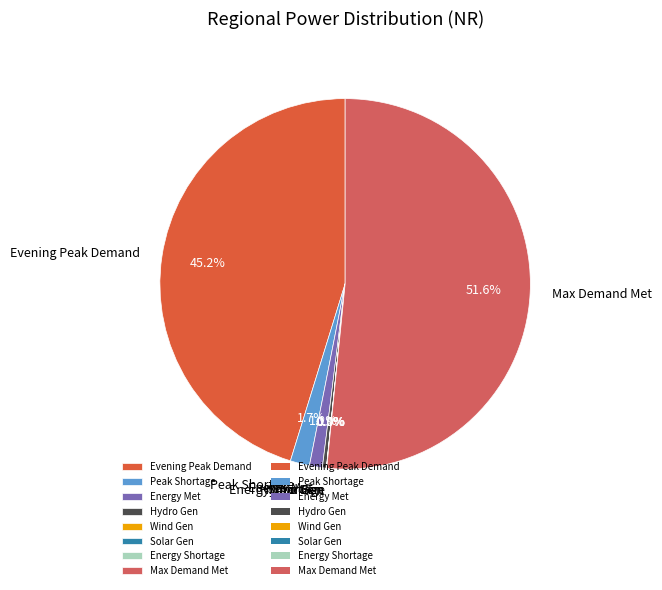

Which category has the biggest portion of the pie?

Max Demand Met